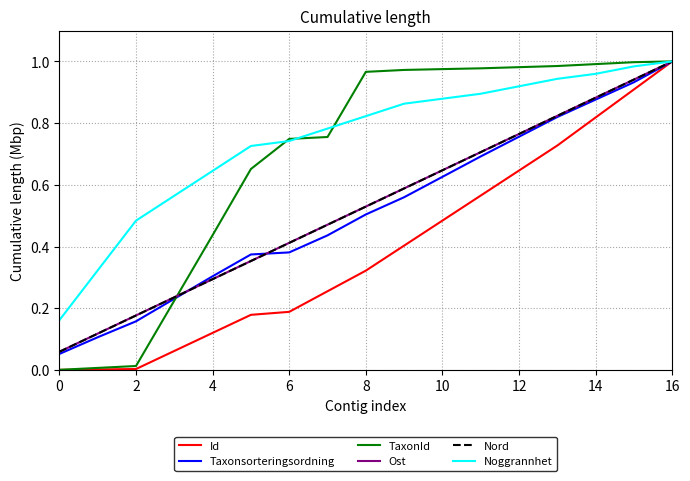

Which series has the largest total across all categories?

Noggrannhet